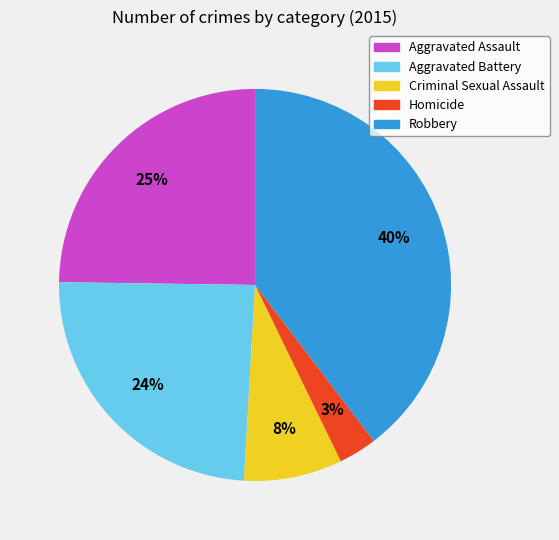

True or false: Criminal Sexual Assault accounts for 1% of the total.

False